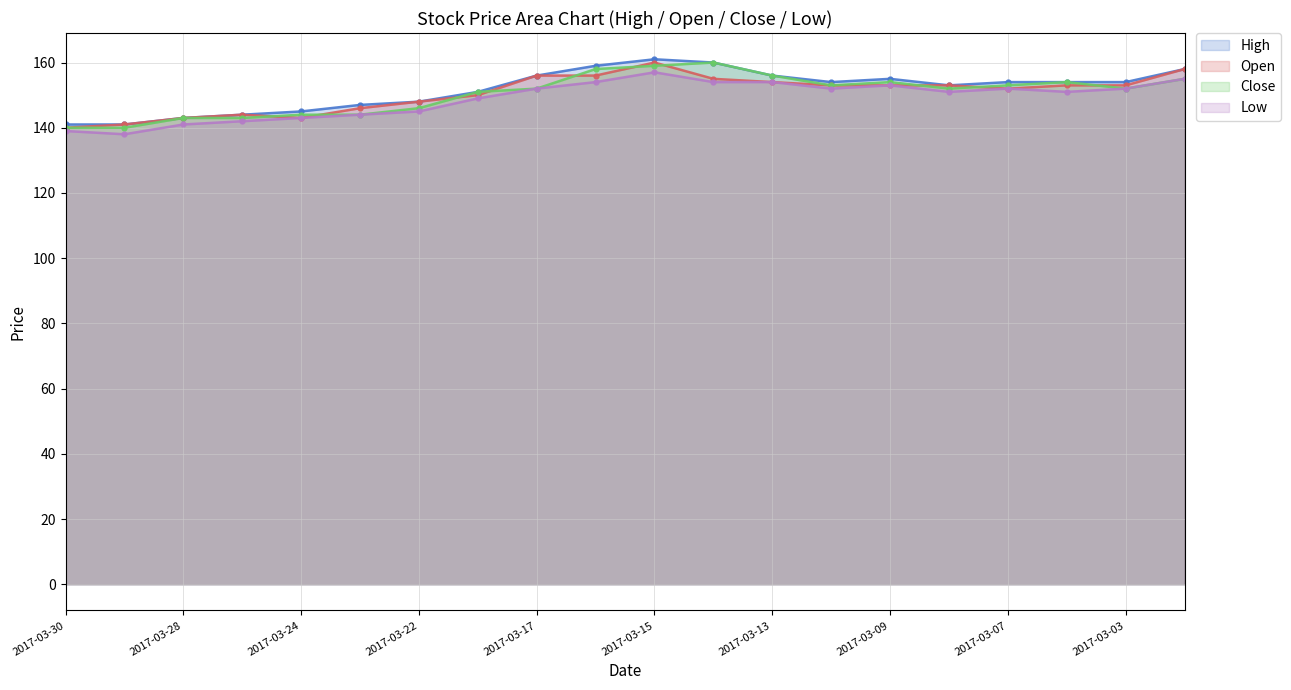

What is the highest value of the Close series?

160